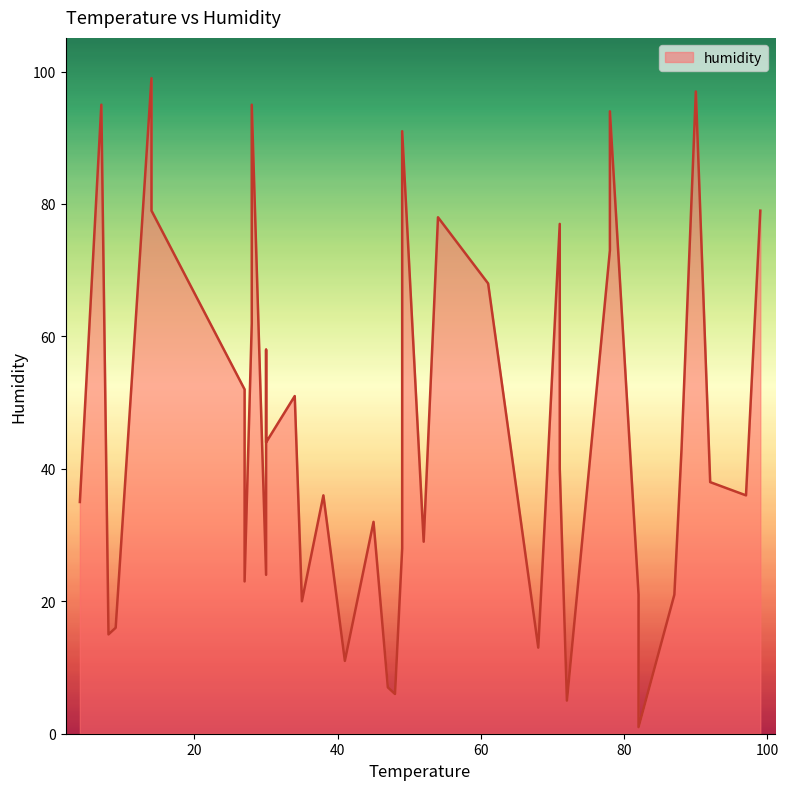

Between 71 and 30, which is larger?

71